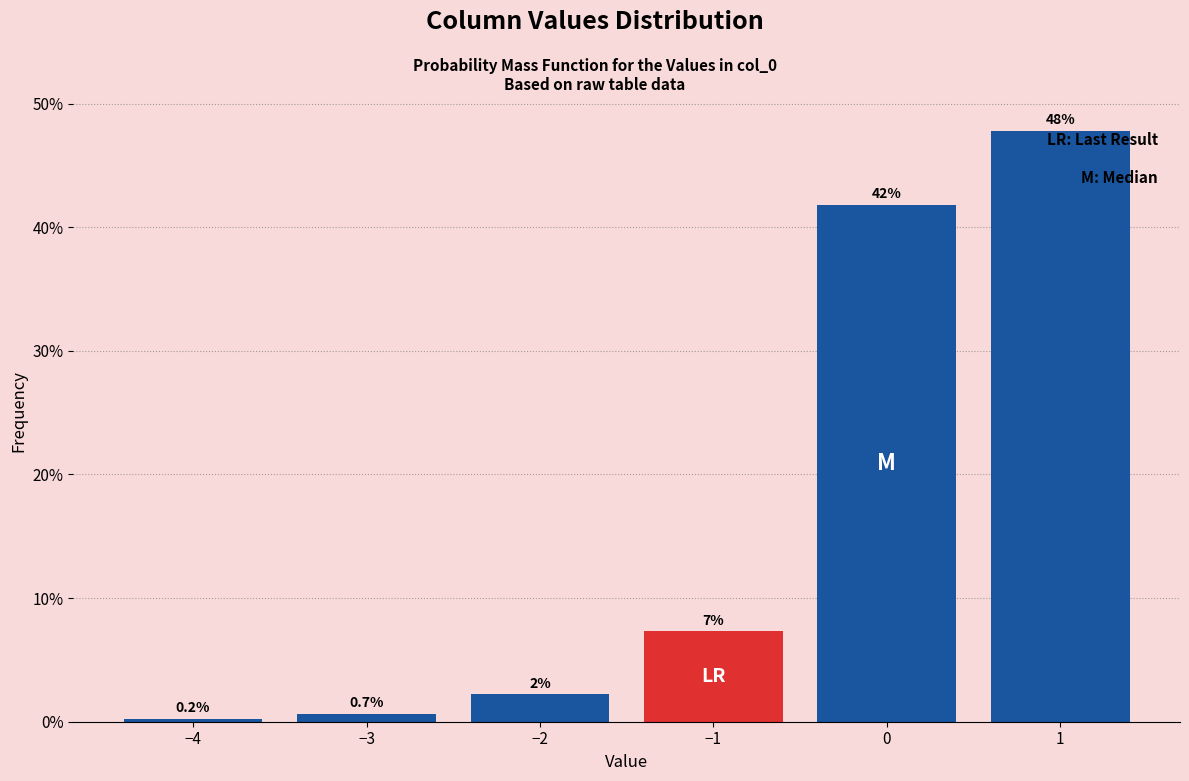

What position from the right is −3?

5